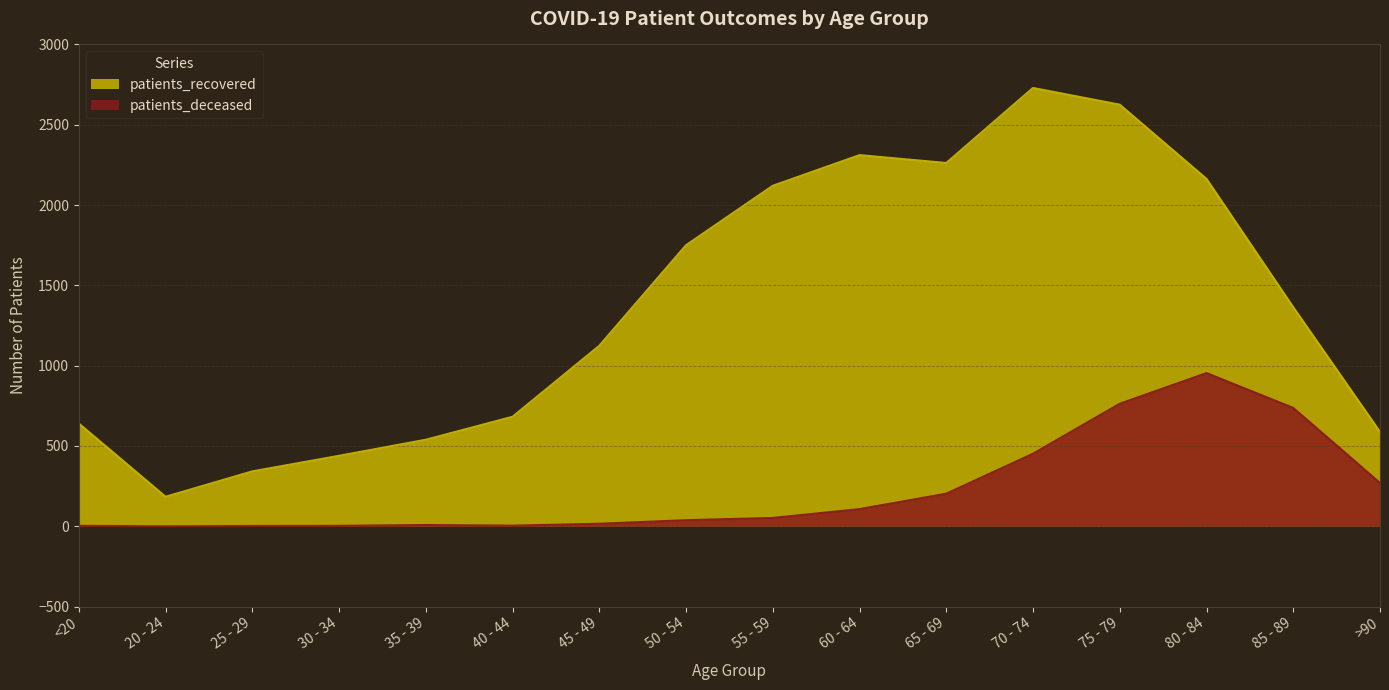

Does the chart have visible grid lines?

Yes